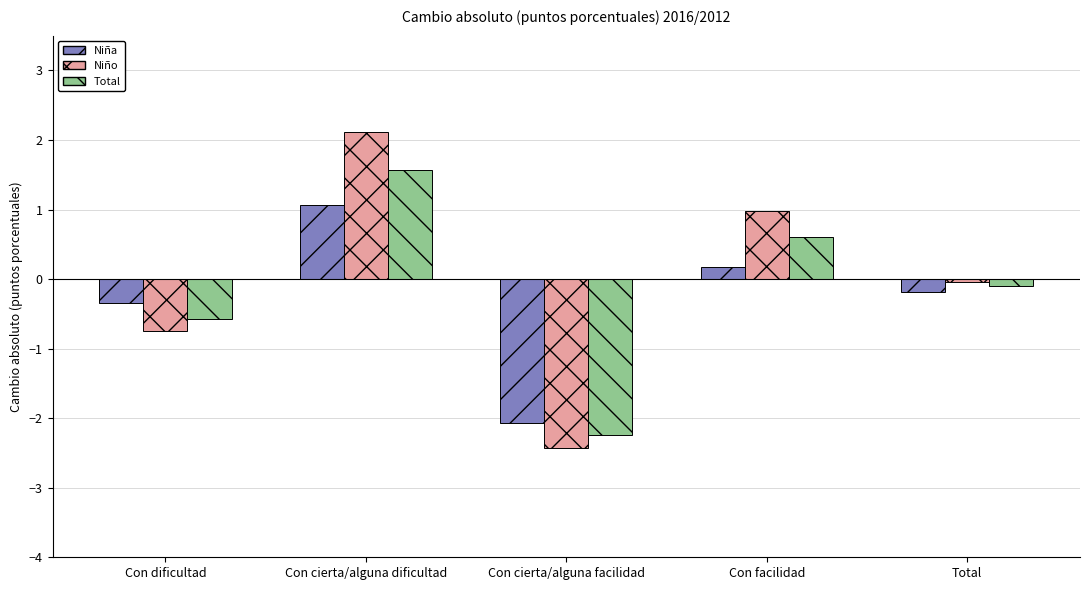

How many series are shown in this chart?

3